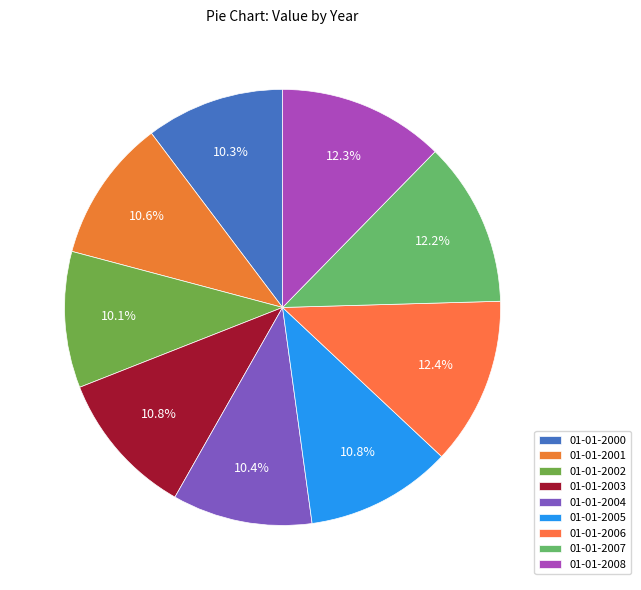

What is the change in value from 01-01-2003 to 01-01-2008?

+6.8